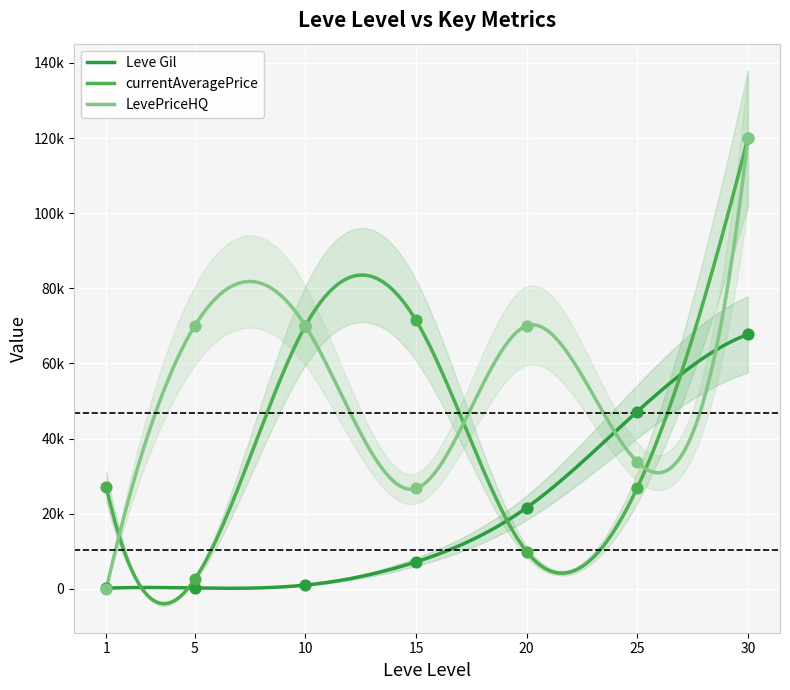

What are all the series names shown in the legend?

Leve Gil, currentAveragePrice, LevePriceHQ